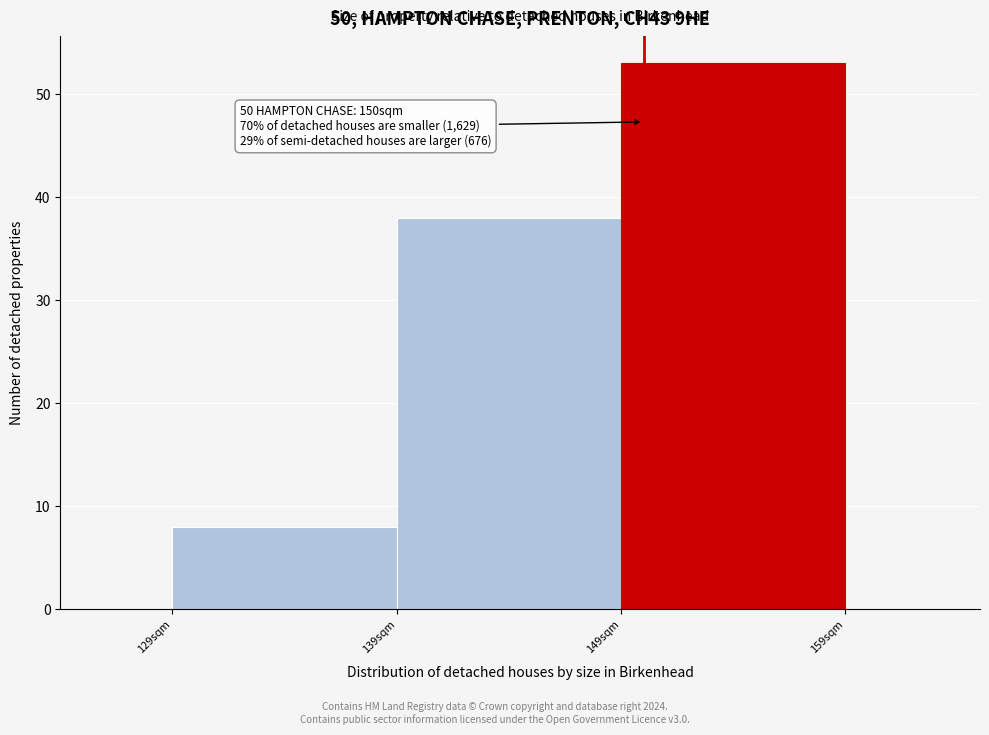

Over which range of the x-axis is the bar tallest?

149 to 159